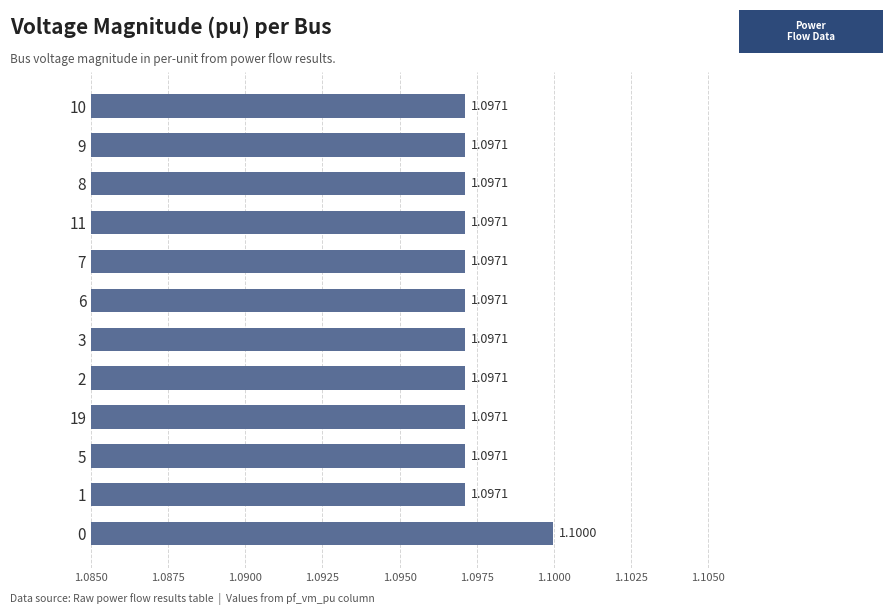

Between 19 and 2, which is larger?

19